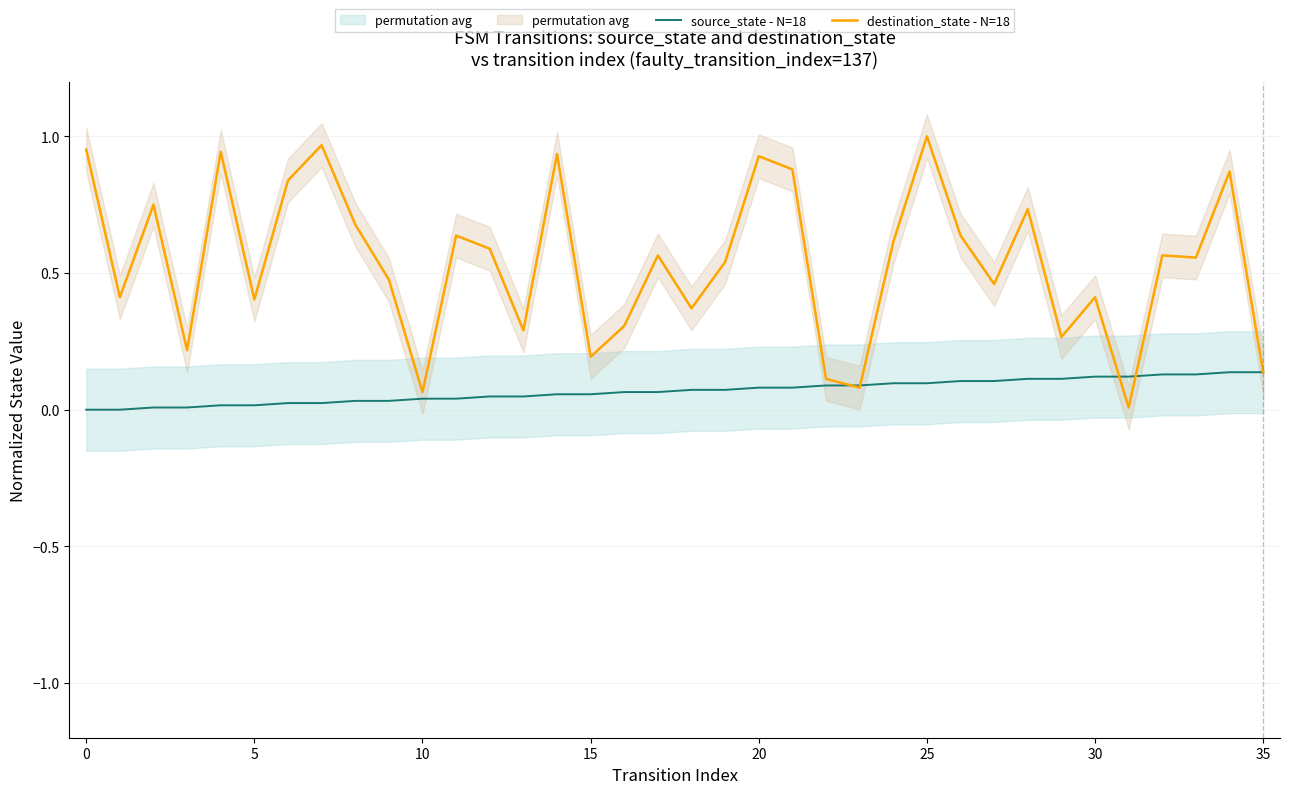

Which series has the largest range (max minus min)?

destination_state - N=18